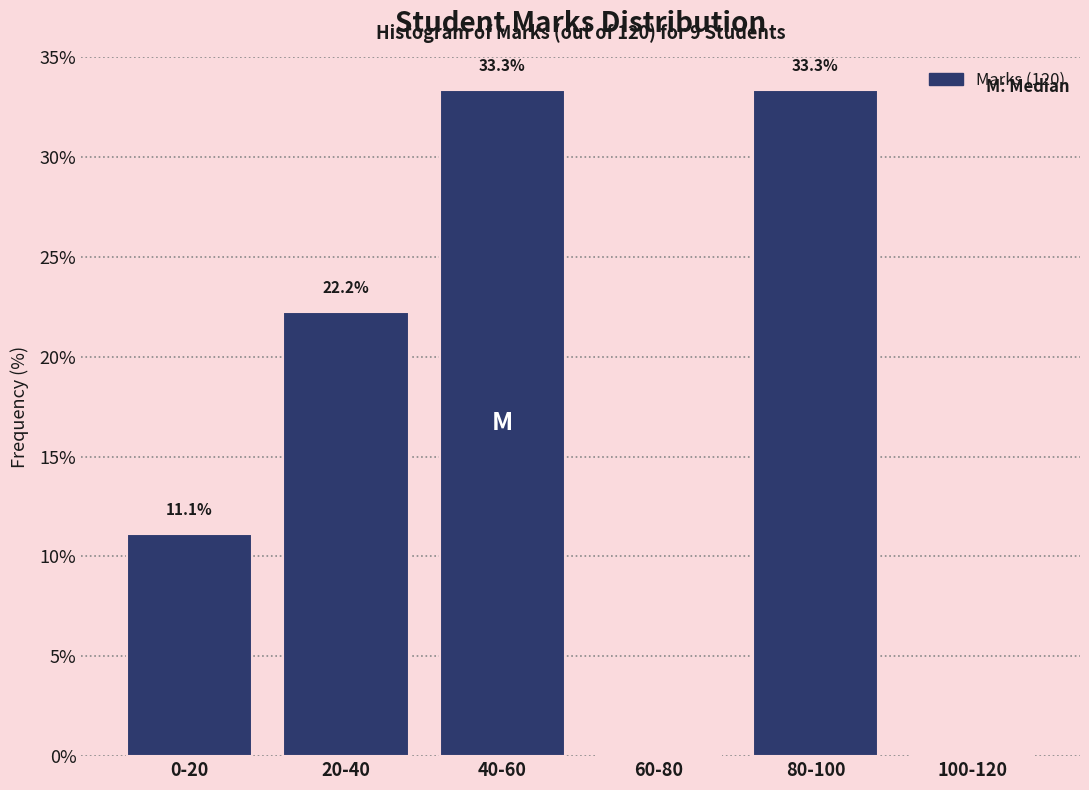

Reading right to left, extract all data points from this chart.

100-120=0.0	80-100=33.3	60-80=0.0	40-60=33.3	20-40=22.2	0-20=11.1